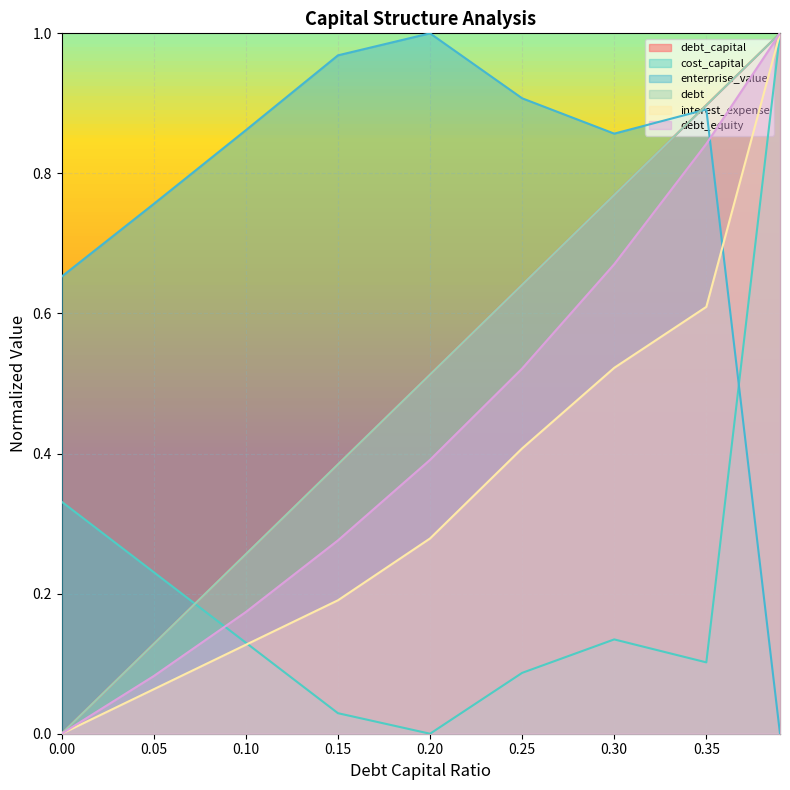

At how many categories does at least one series exceed 0?

9